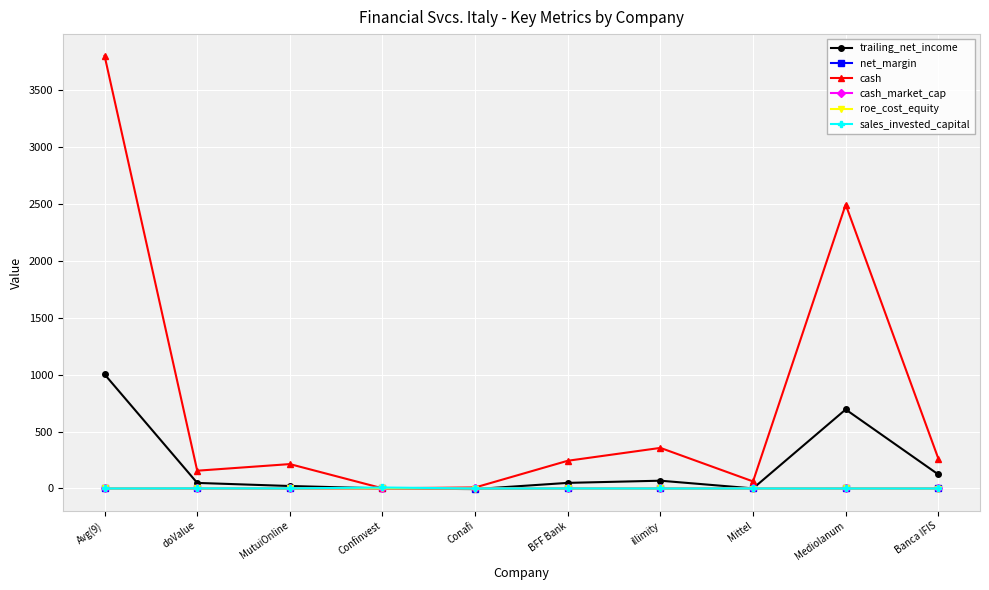

How many data points does each series have?

10